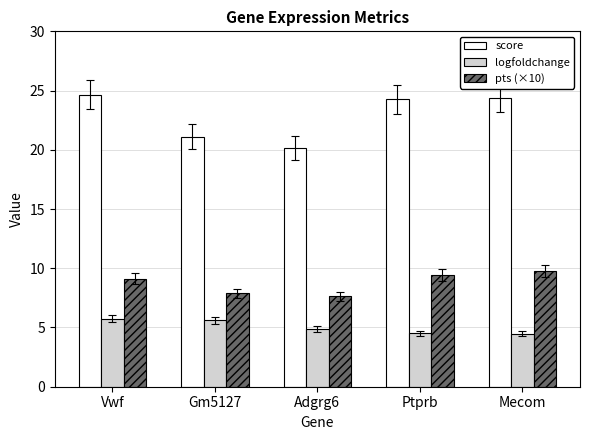

Where does the score series first go above 24?

Vwf